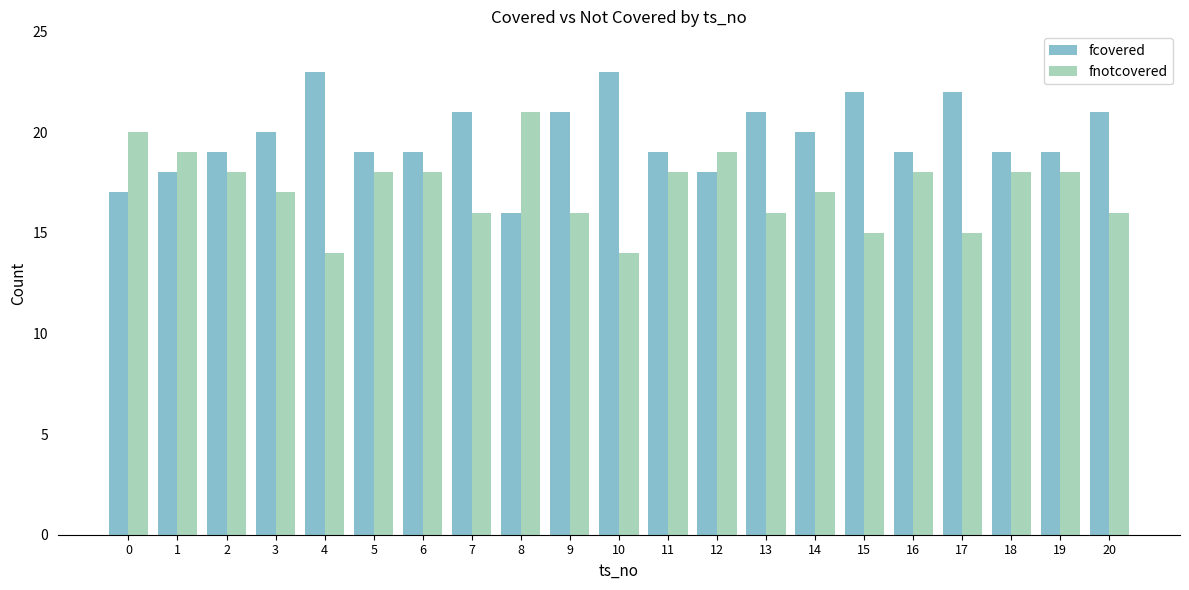

Reading left to right, what are all the values shown in this chart?

fcovered: 0=17	1=18	2=19	3=20	4=23	5=19	6=19	7=21	8=16	9=21	10=23	11=19	12=18	13=21	14=20	15=22	16=19	17=22	18=19	19=19	20=21
fnotcovered: 0=20	1=19	2=18	3=17	4=14	5=18	6=18	7=16	8=21	9=16	10=14	11=18	12=19	13=16	14=17	15=15	16=18	17=15	18=18	19=18	20=16